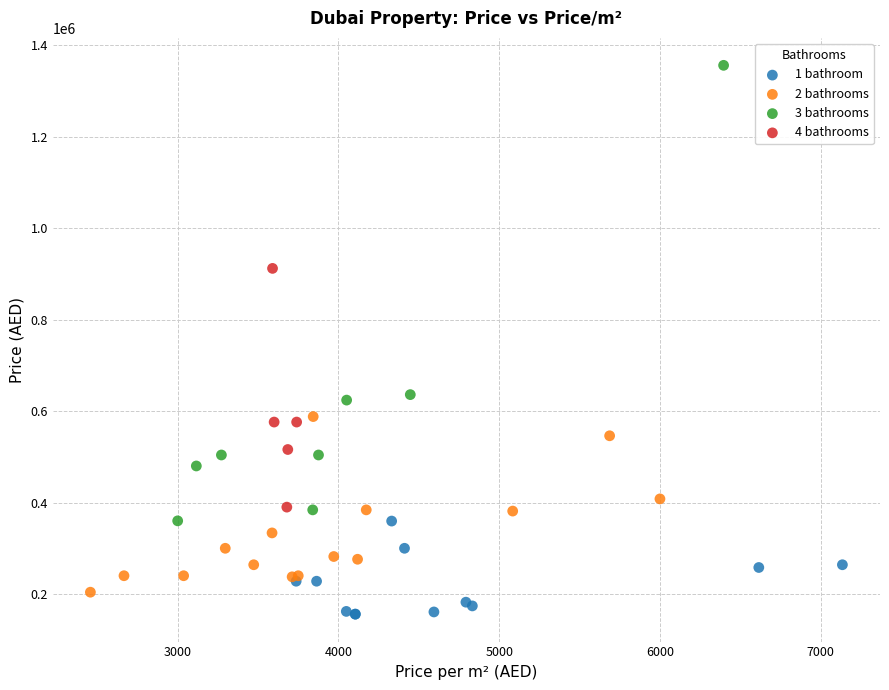

Which series reaches the maximum Y coordinate?

3 bathrooms